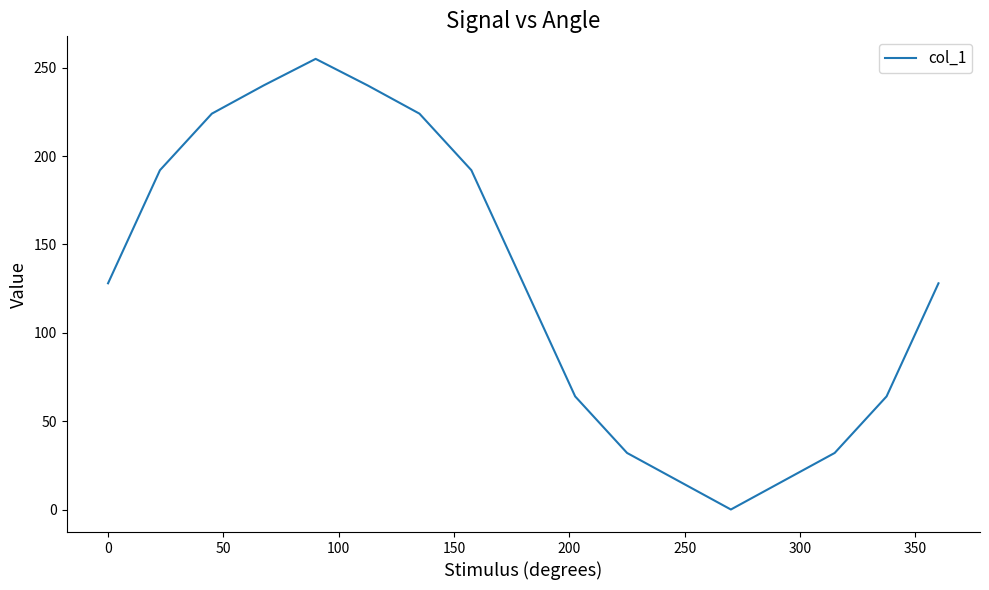

What is the difference between the maximum and minimum values?

255